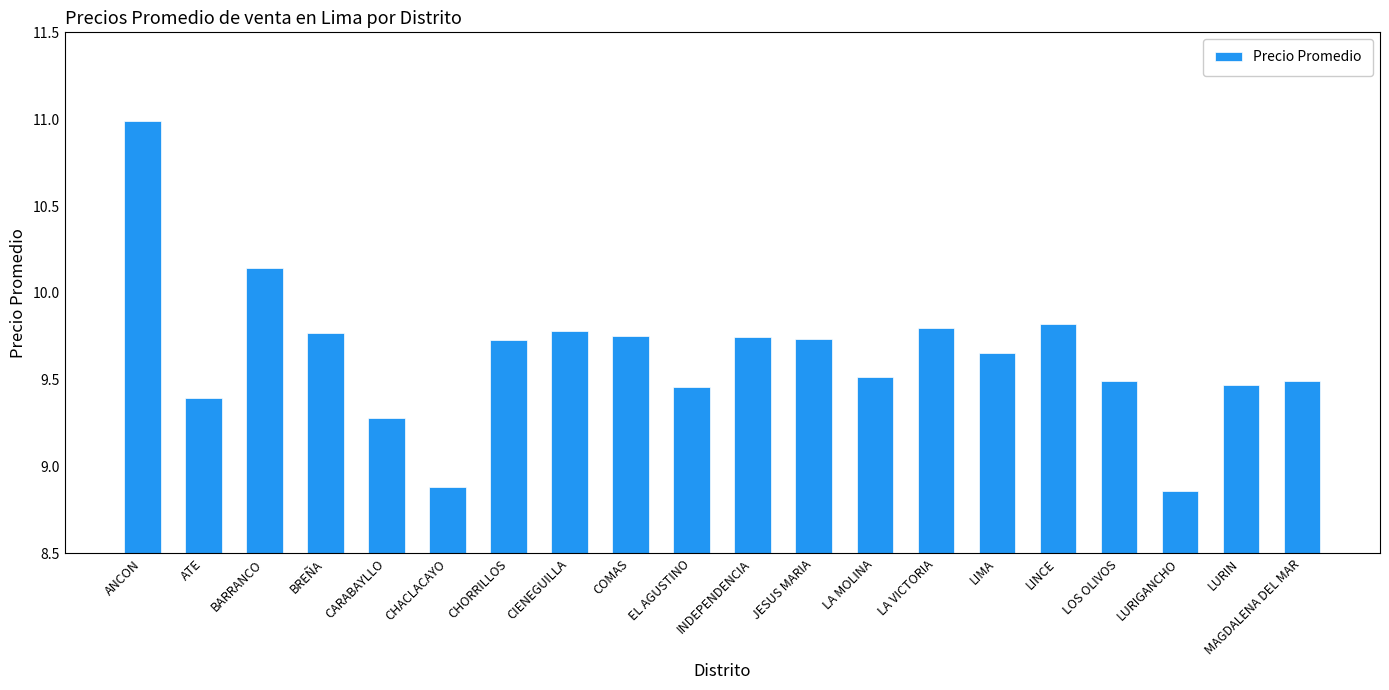

How many bars are there in total?

20